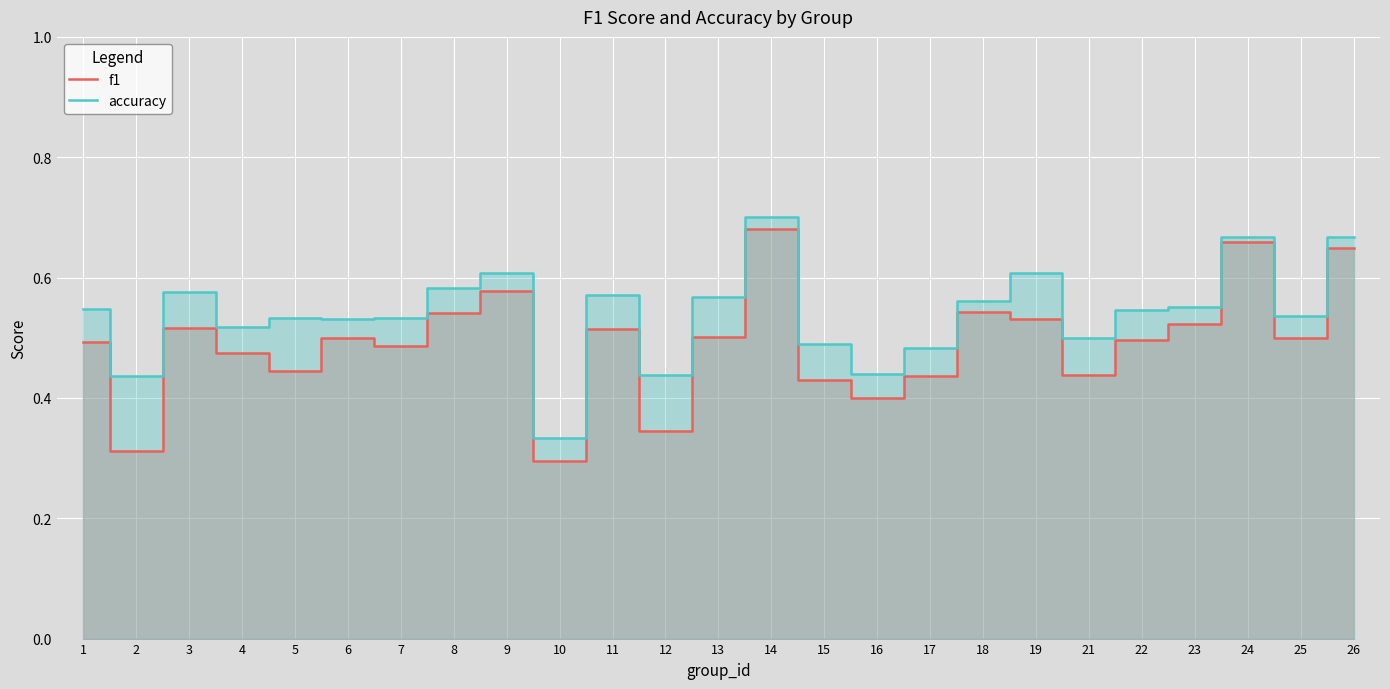

Which series has the largest range (max minus min)?

f1